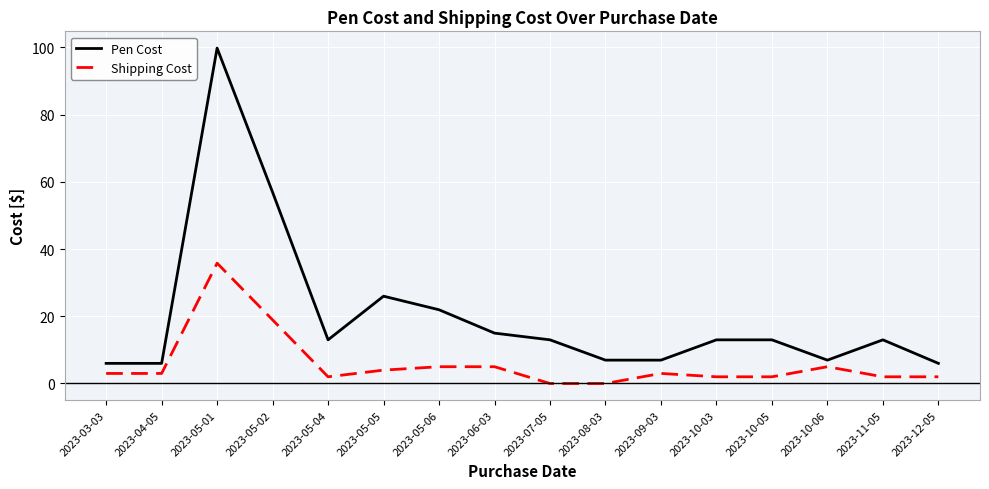

The Pen Cost series shows 13.0 at 2023-11-05. True or false?

True